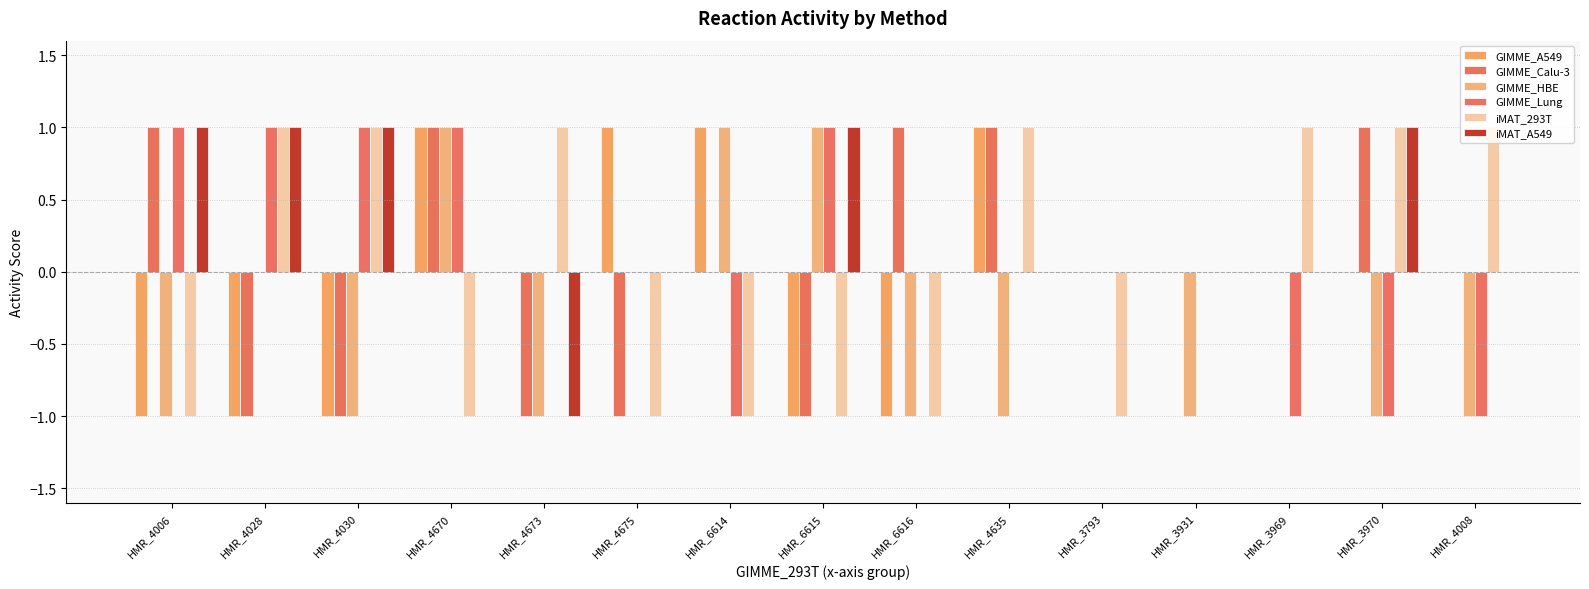

Count the number of categories in the chart.

15